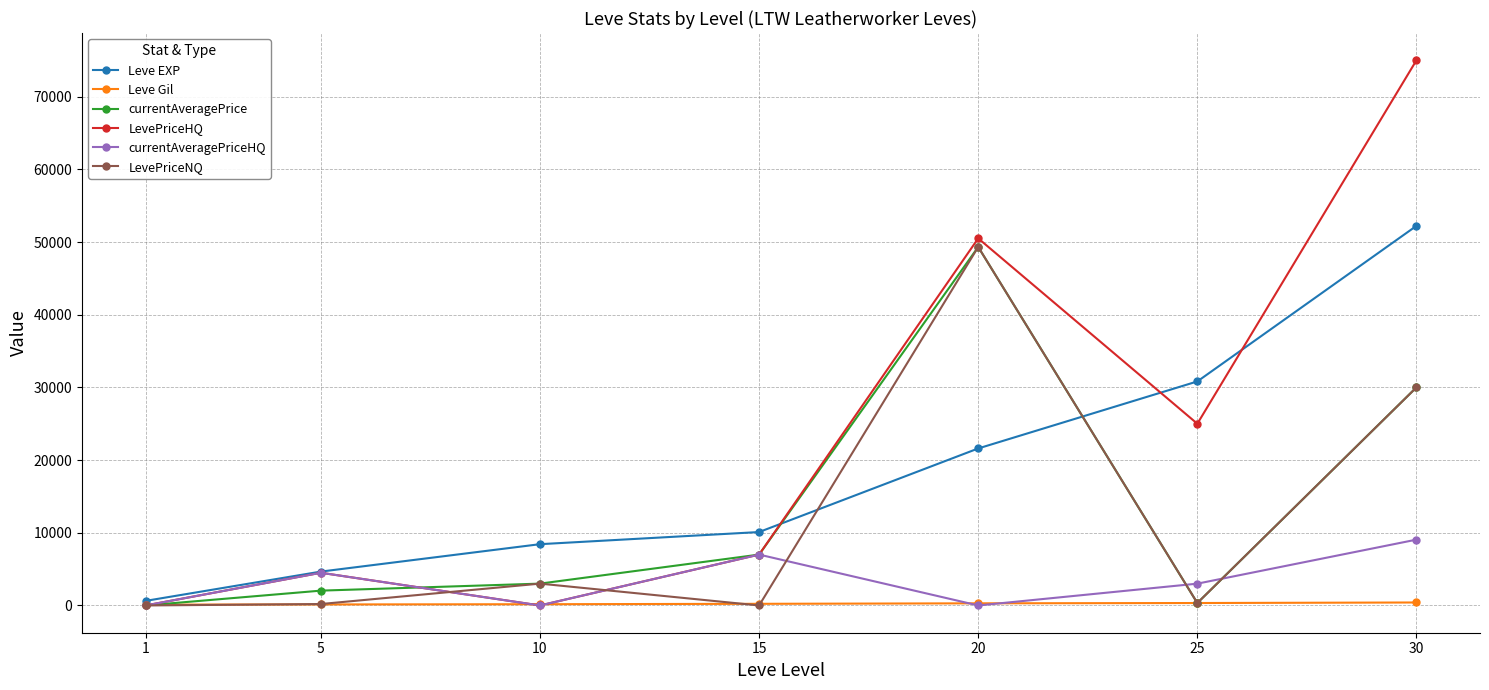

The value of LevePriceNQ at 25 is 336. True or false?

True